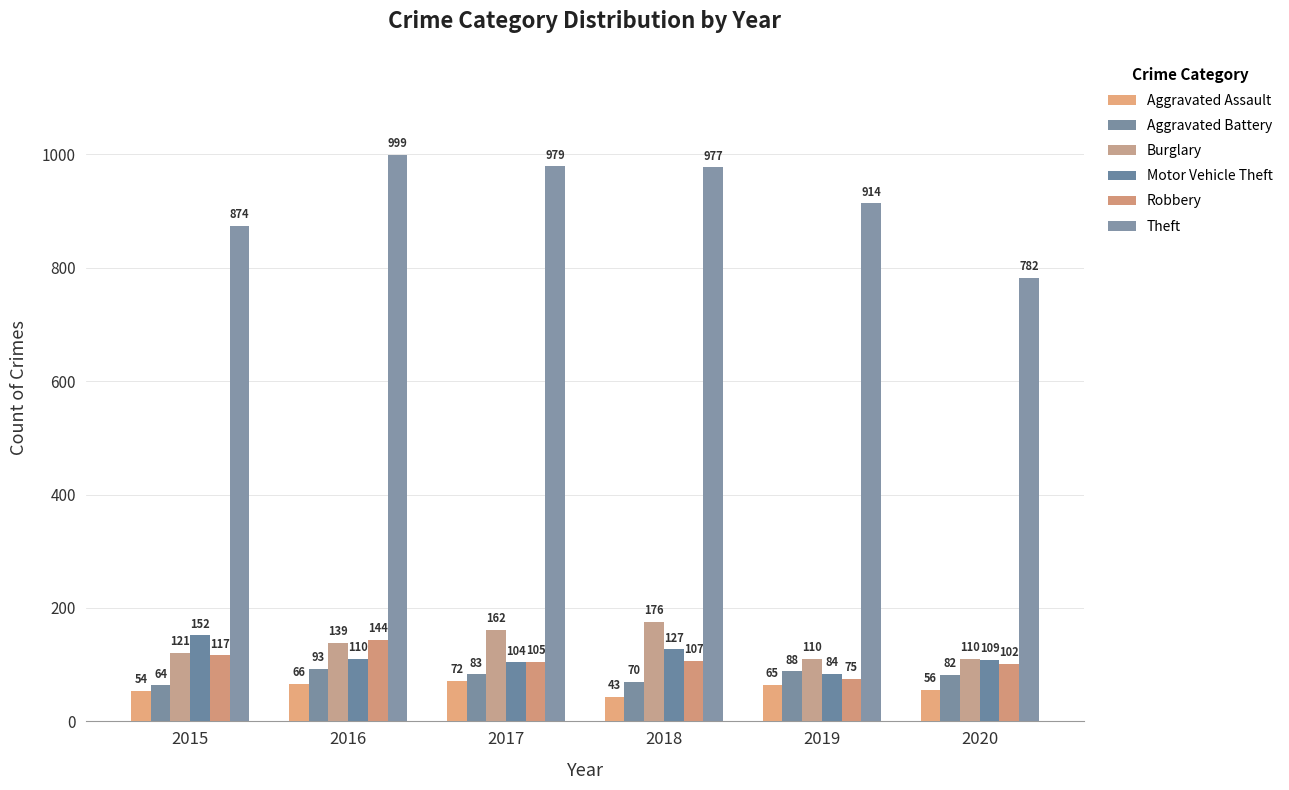

Is it true that Robbery equals 102 at 2020?

True